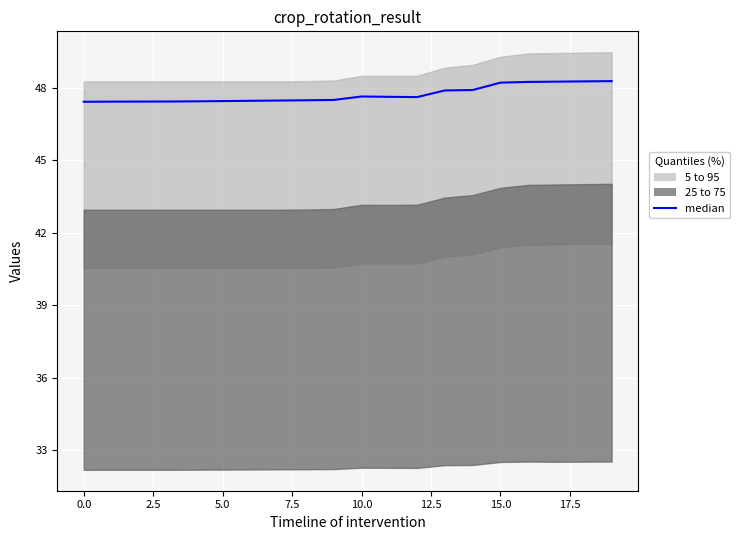

The value at 12 is 47.6. True or false?

True